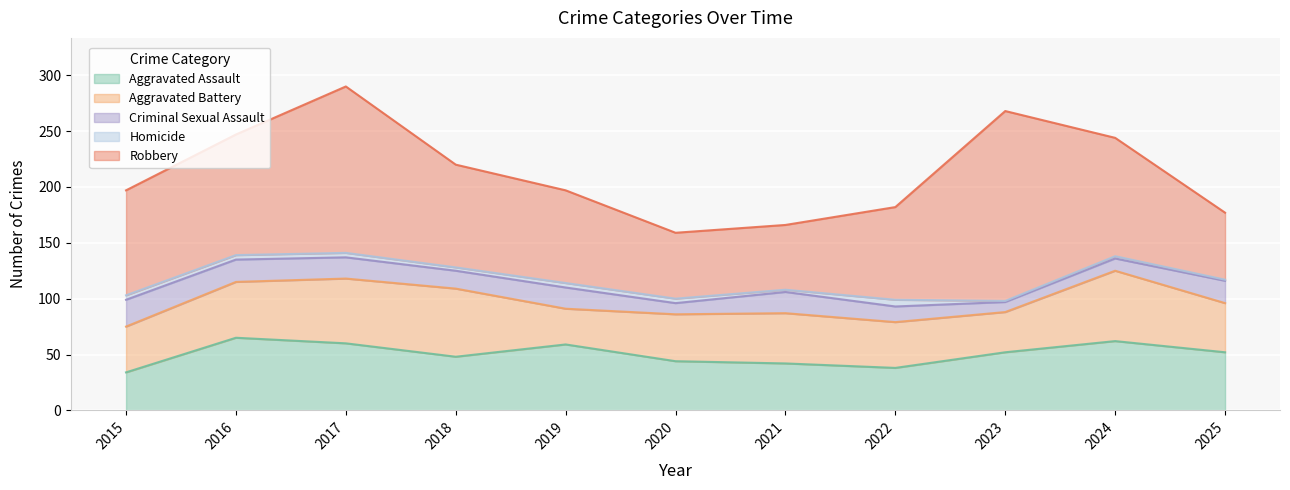

Where is the first local minimum for Criminal Sexual Assault?

2018